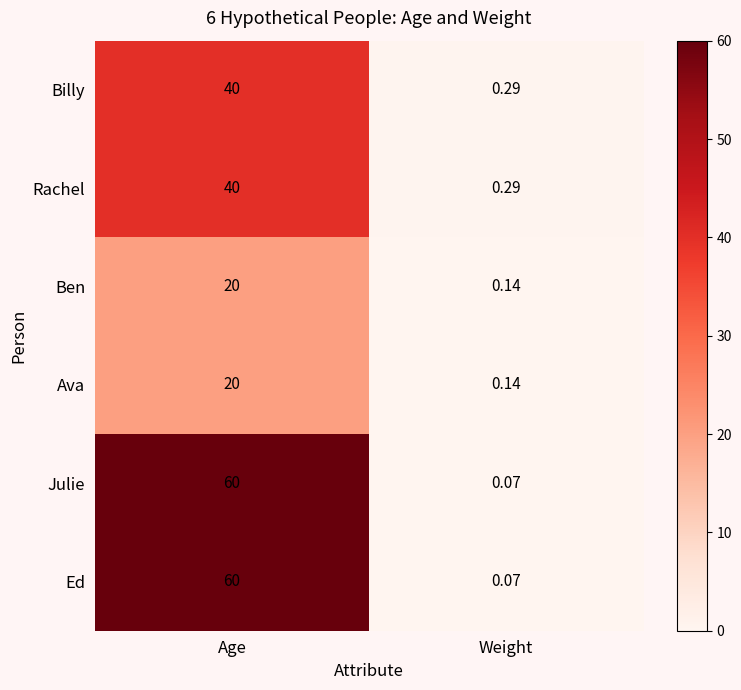

Is the value of Rachel at Weight greater than the value of Julie at Age?

No